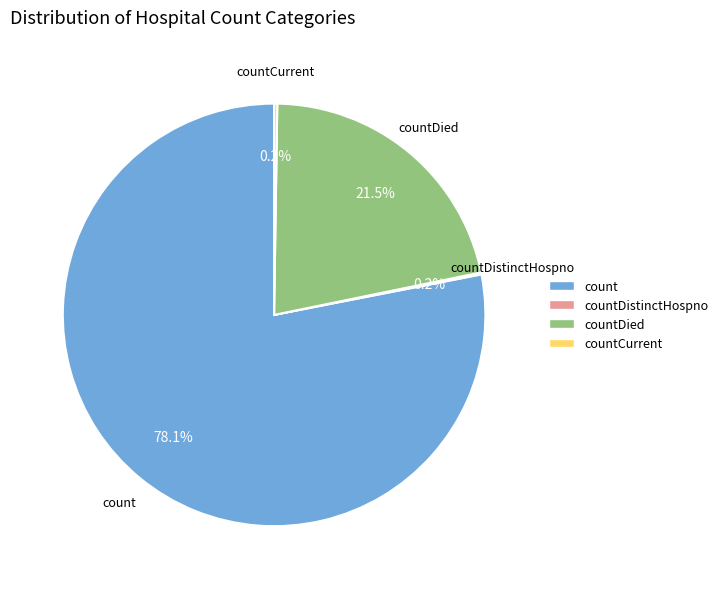

Does any single category account for the majority?

Yes